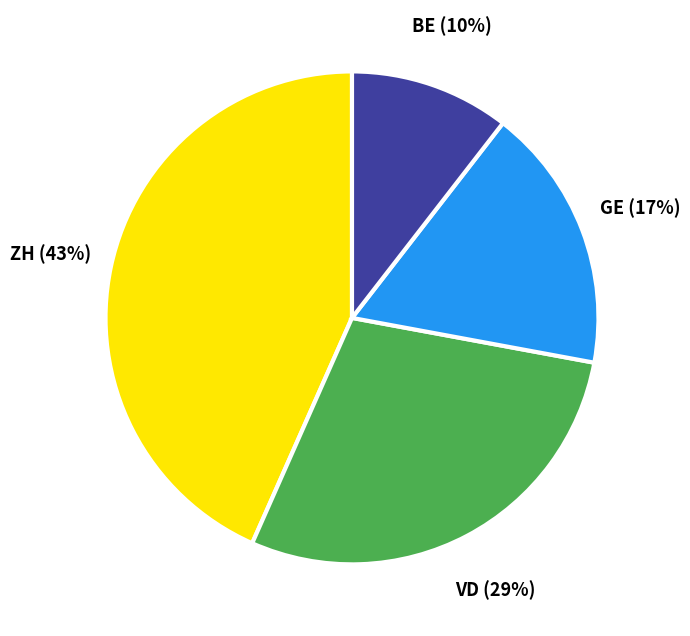

True or false: ZH accounts for 43% of the total.

True